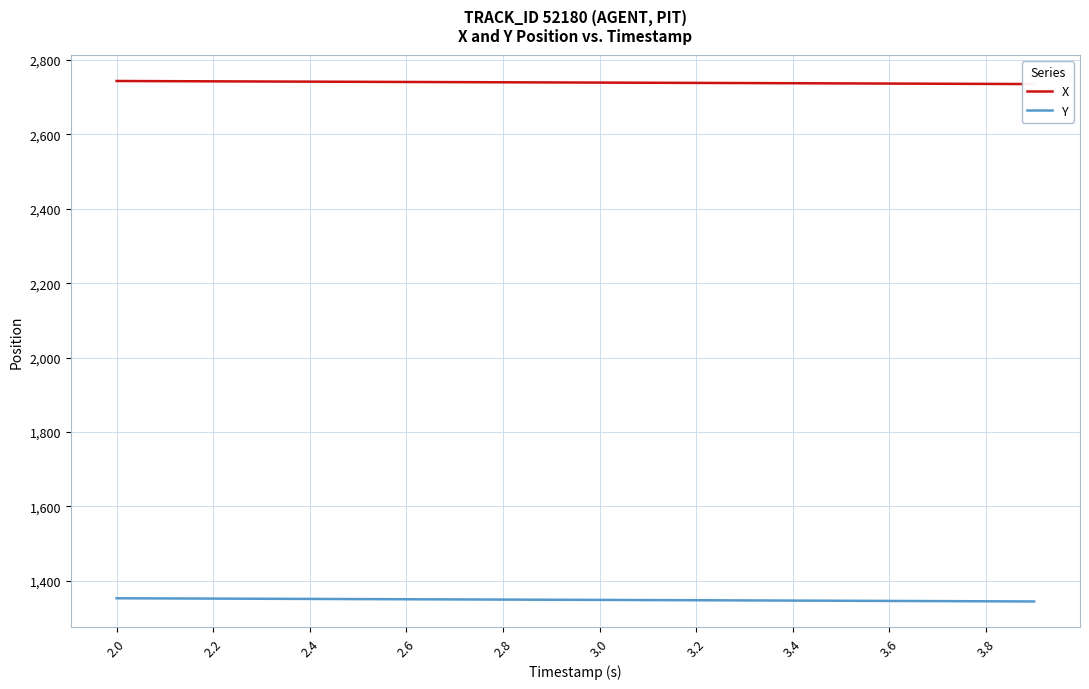

True or false: Y and X intersect in this chart.

False